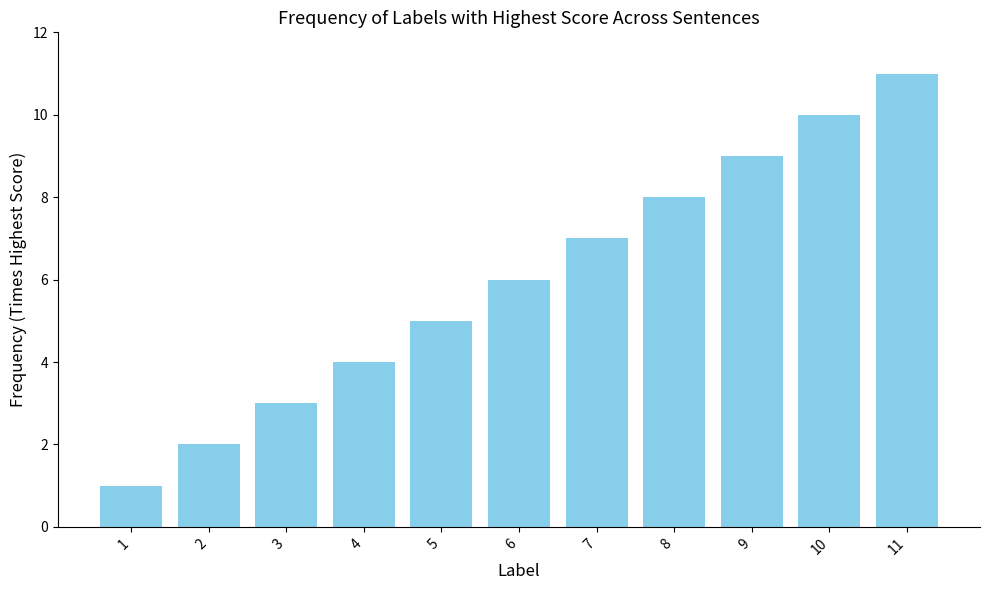

At which label is the value closest to 6?

6